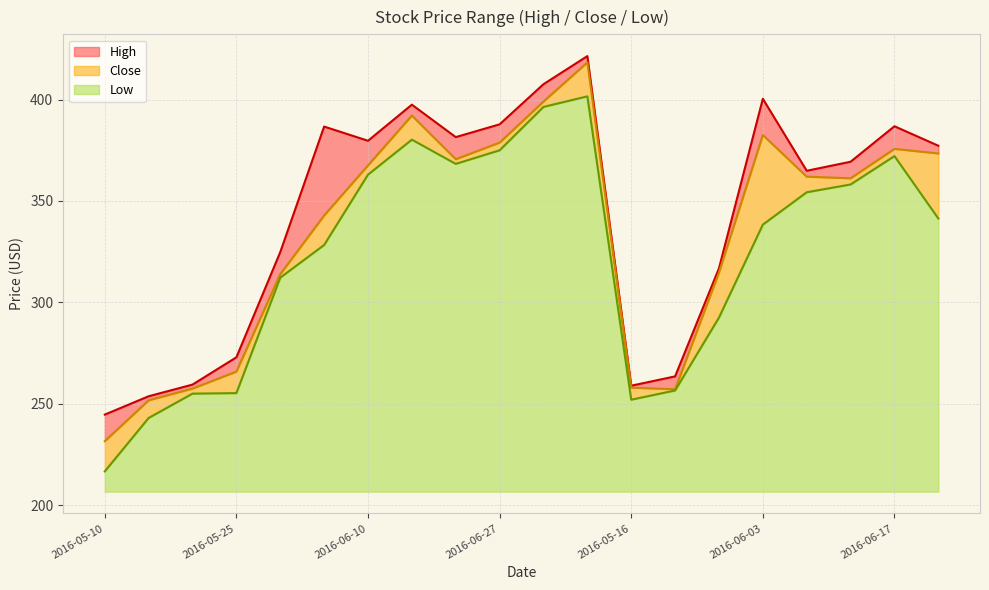

Which series changed the most between 2016-05-18 and 2016-06-01?

High